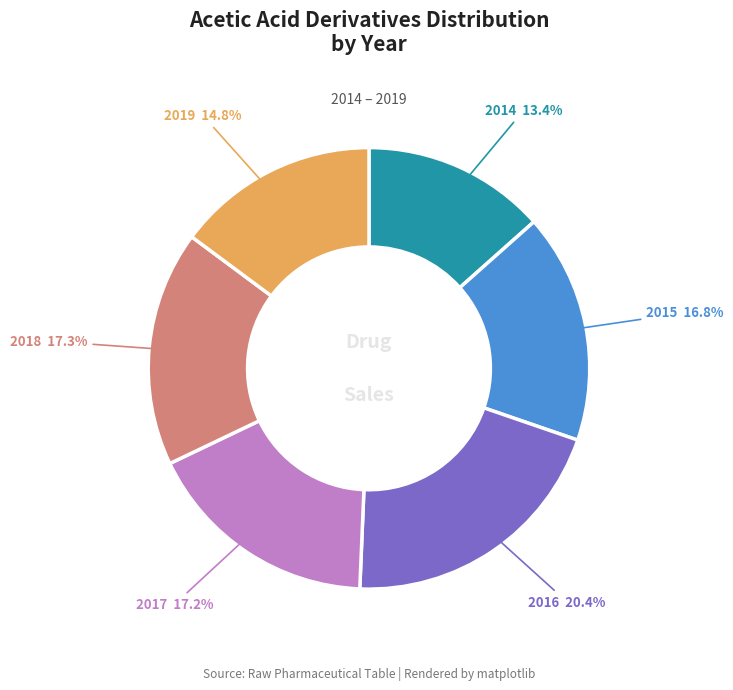

Is there a majority slice in this chart?

No